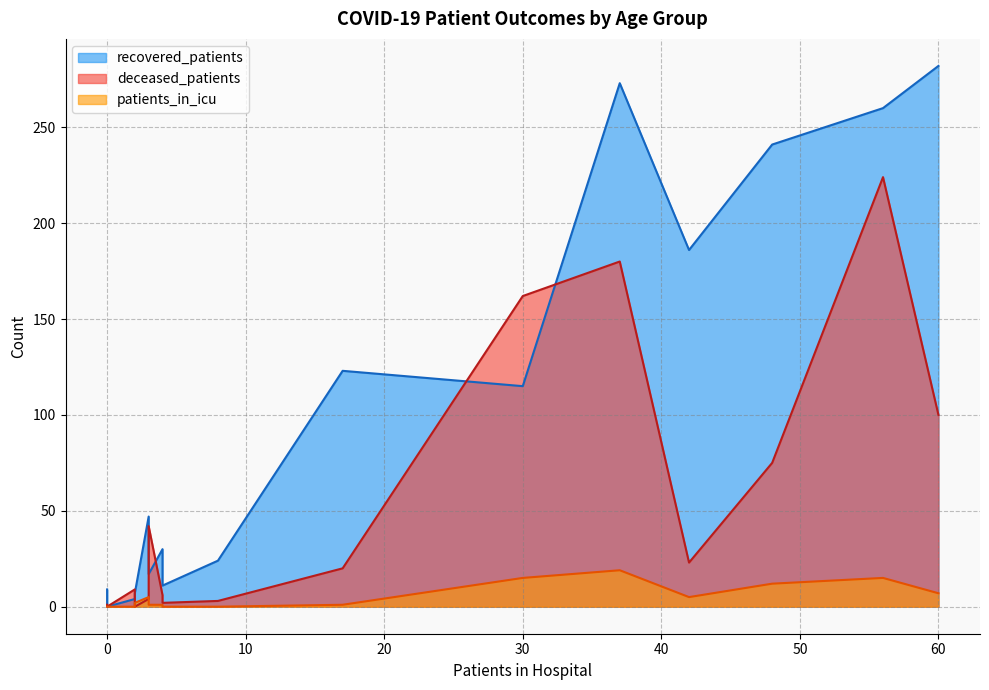

Is it true that deceased_patients equals 5 at 40 - 44?

False